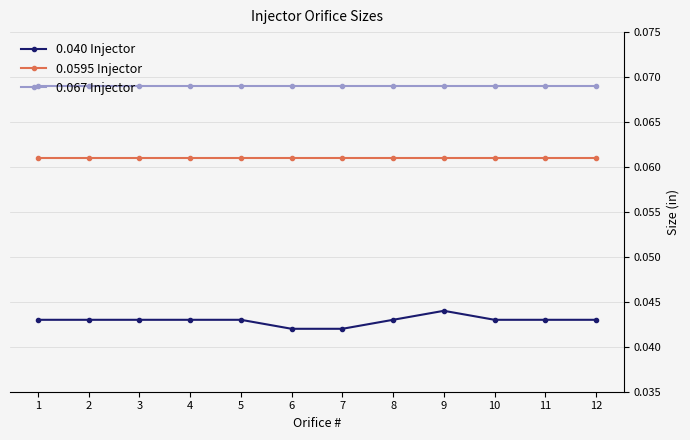

What are all the series names shown in the legend?

0.040 Injector, 0.0595 Injector, 0.067 Injector